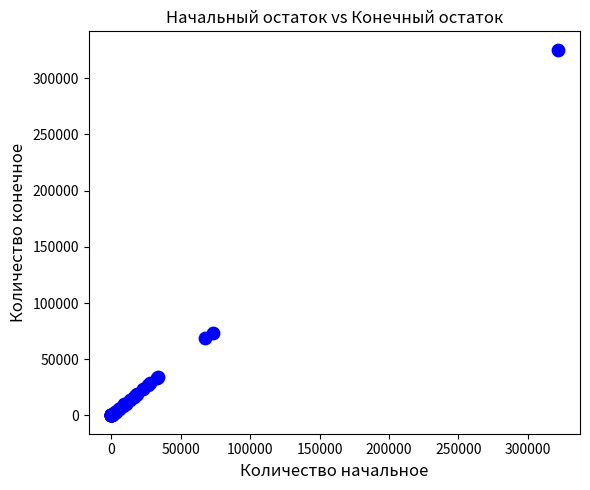

What Y value in the scatter plot is closest to 162724?

73006